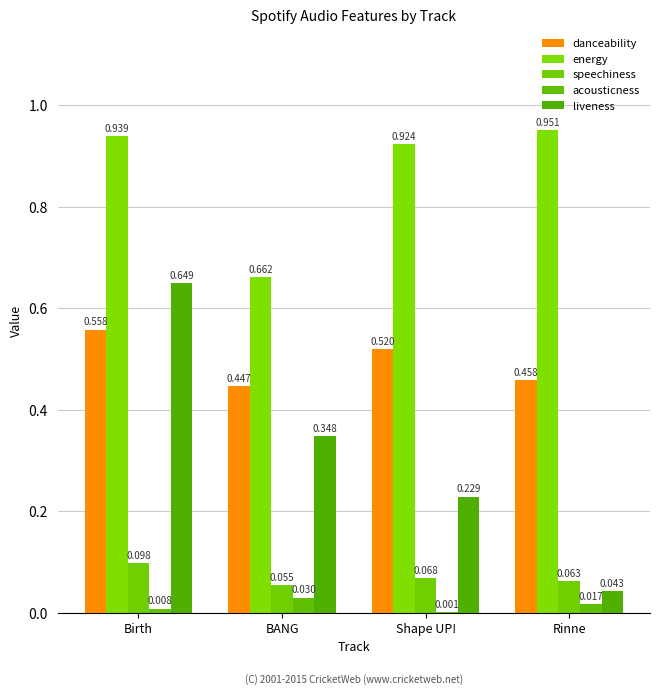

What is the greatest value displayed?

1.0